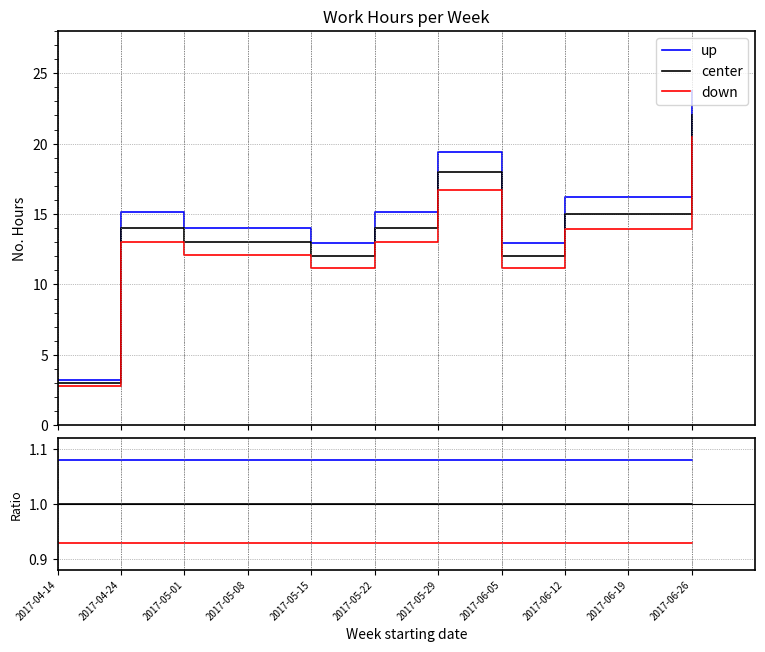

What is the total value across all series at 2017-06-05?

3.0